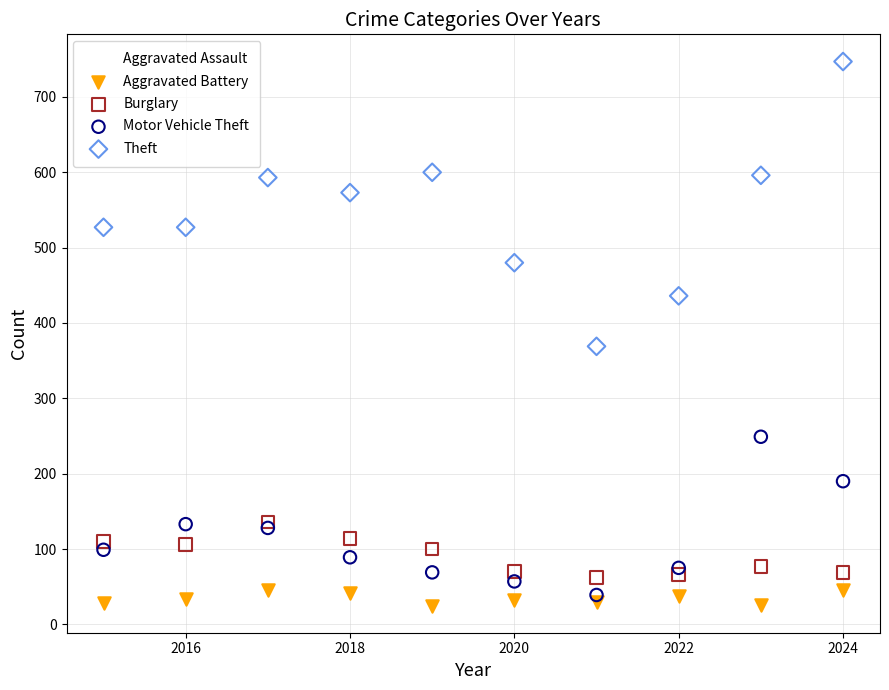

Across all series, what Y value is closest to 386?

369